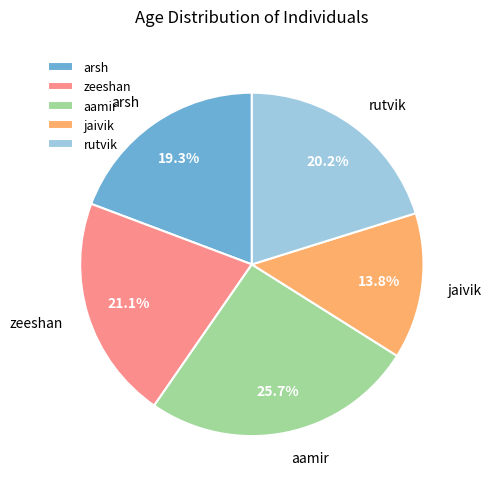

Does any single category account for the majority?

No